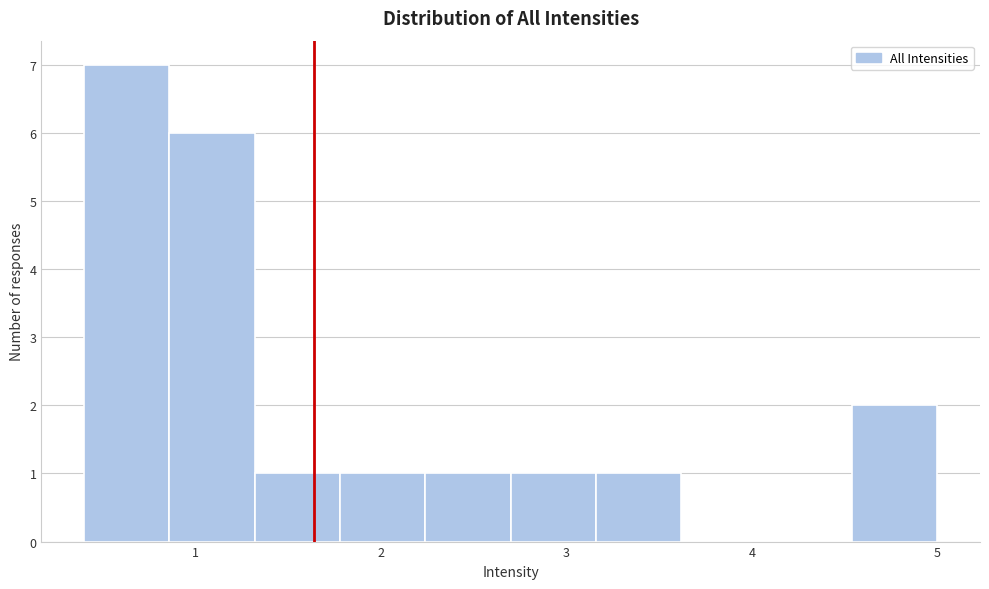

How tall is the bar that spans 2.70 to 3.16 on the x-axis? Neither the bar edges nor the heights are printed on the chart, so give them approximately, as read against the axes.

1